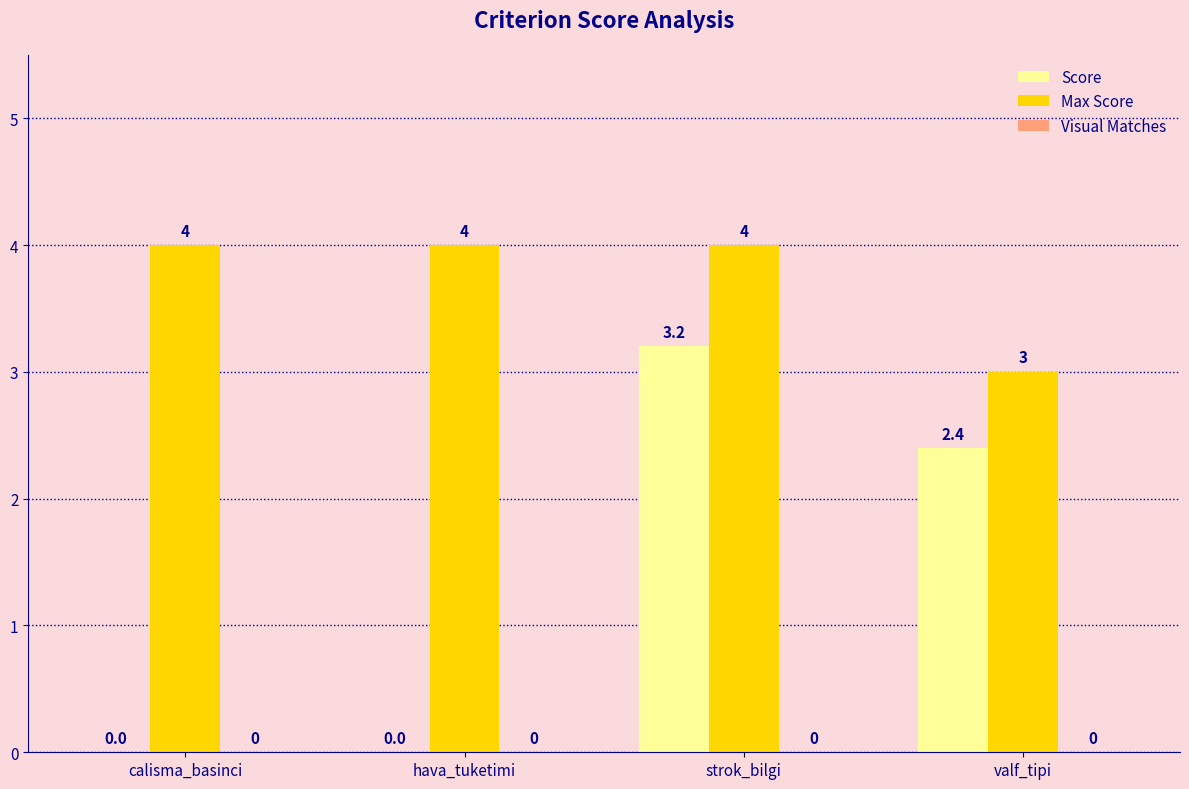

Which series has the largest total across all categories?

Max Score